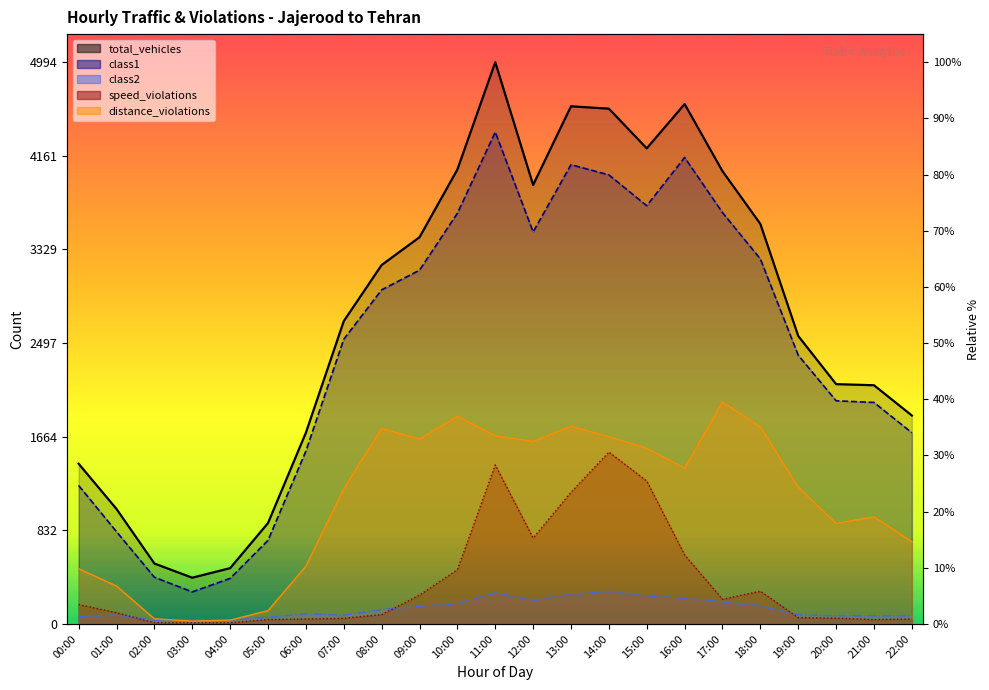

What are all the series names shown in the legend?

total_vehicles, class1, class2, speed_violations, distance_violations